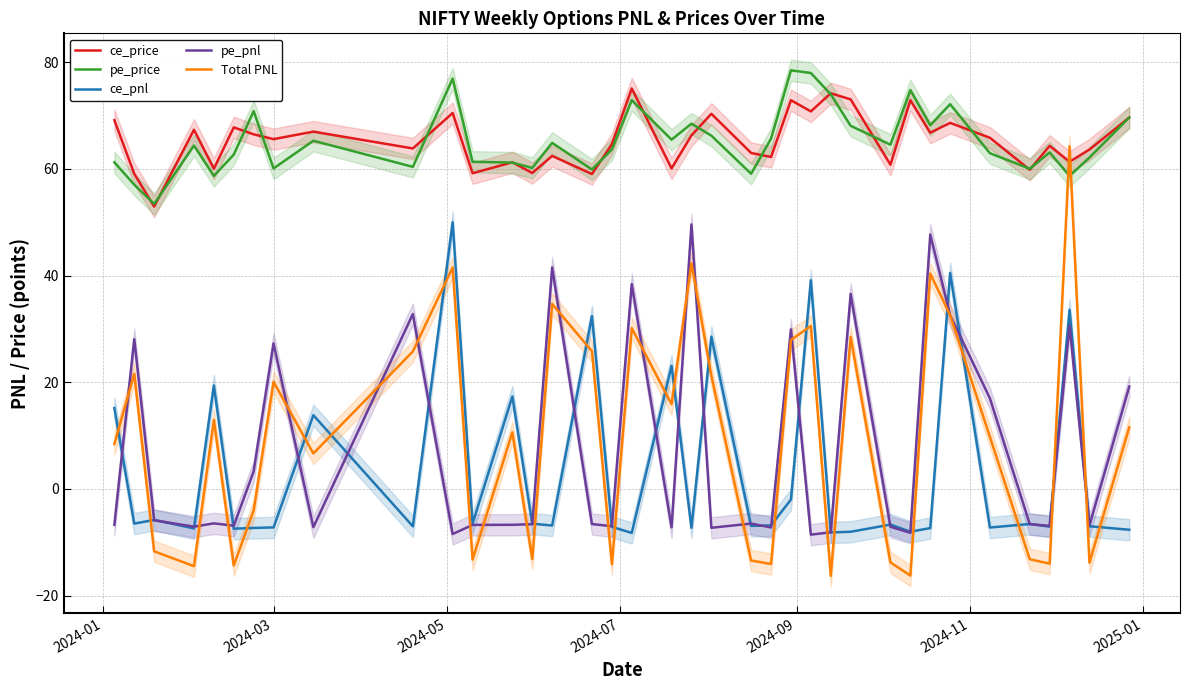

What is the highest value of the ce_price series?

75.1